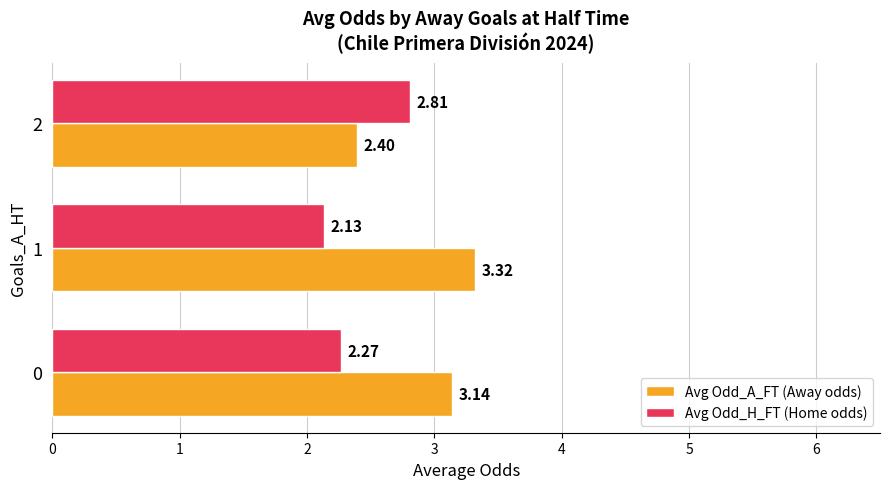

Which series has the widest spread of values?

Avg Odd_A_FT (Away odds)